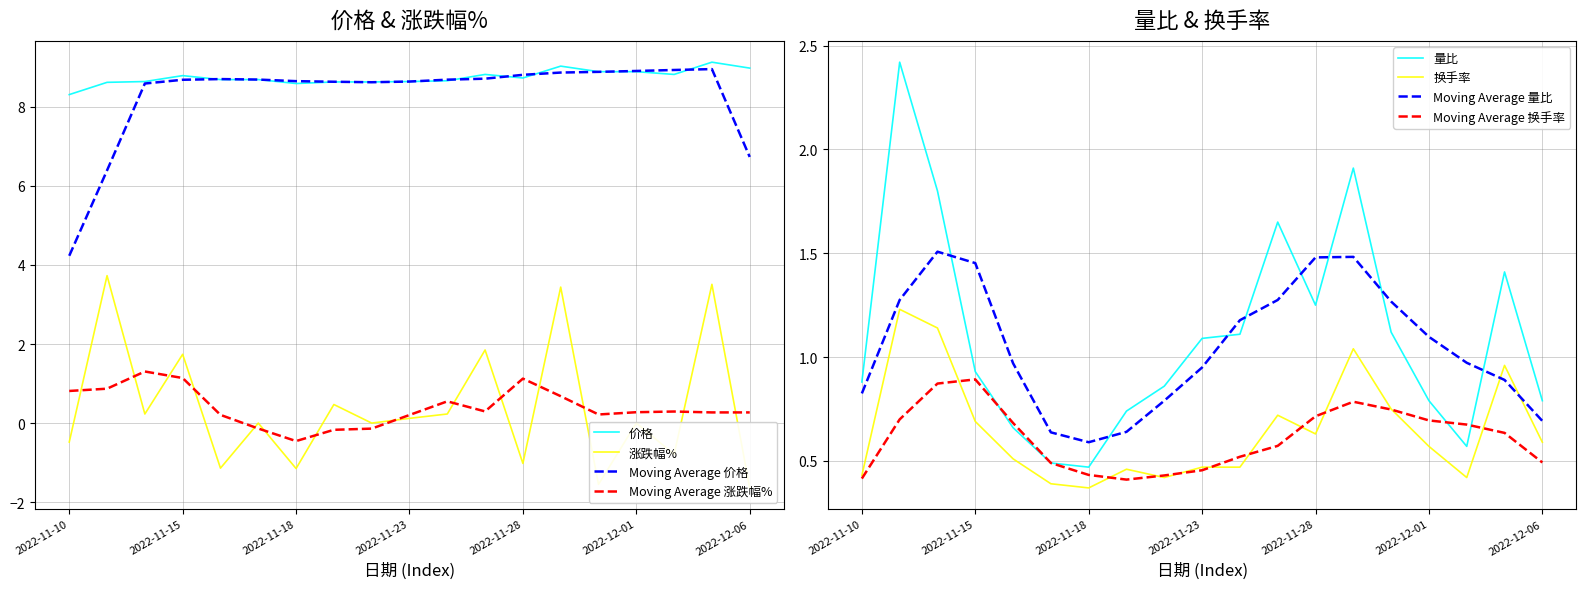

Between 2022-11-23 and 2022-11-24, which is larger?

2022-11-24